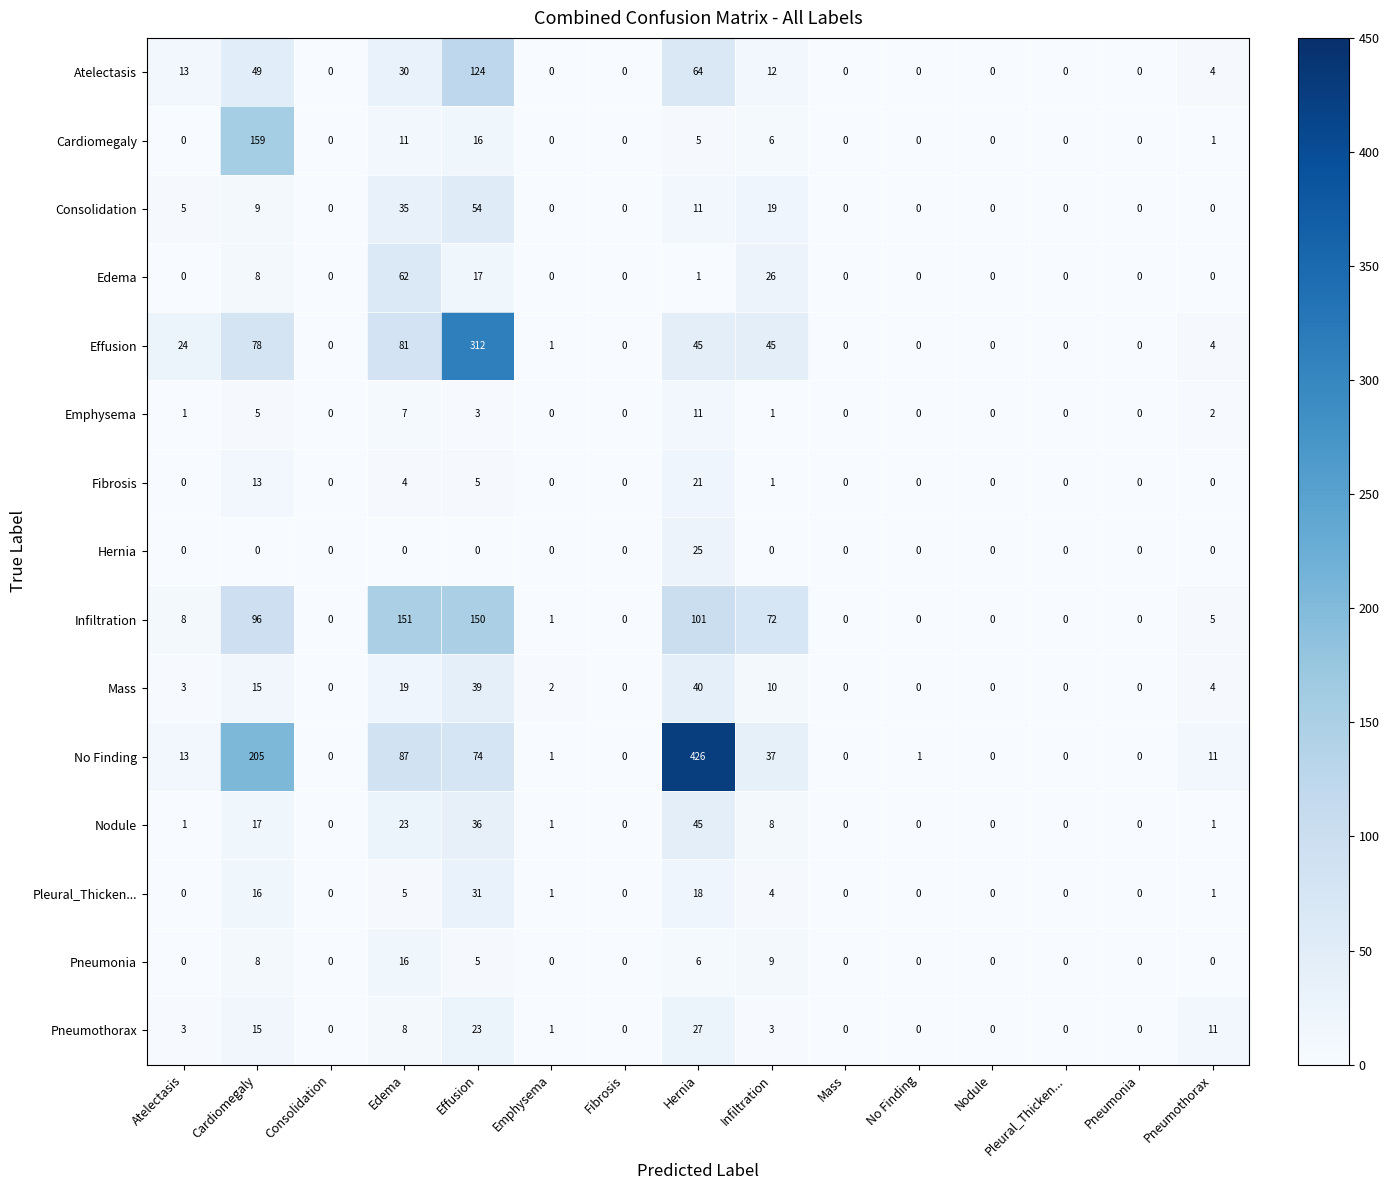

Is the value of Pneumonia at Effusion greater than the value of Cardiomegaly at Consolidation?

Yes